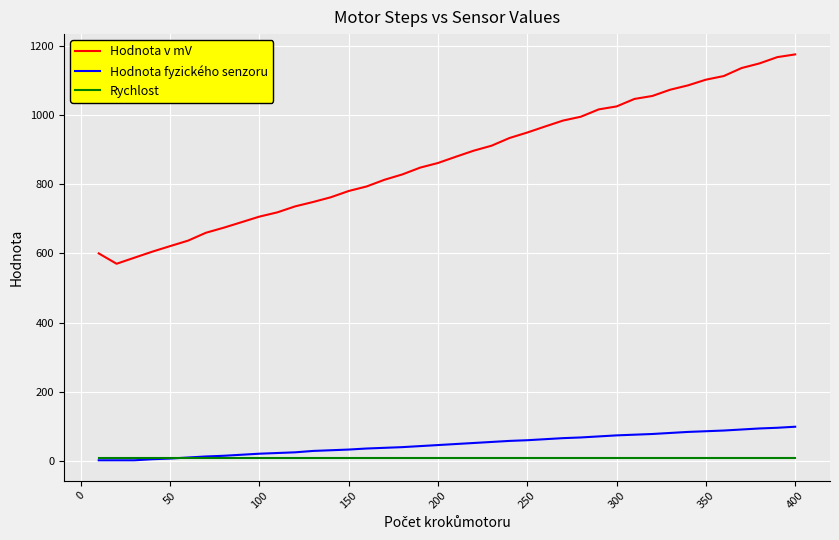

Which series has the largest total across all categories?

Hodnota v mV